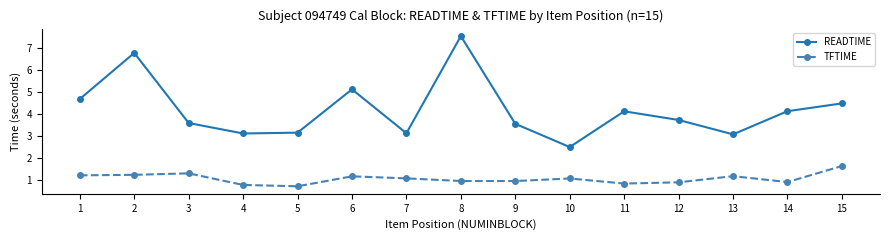

What is the sum of the READTIME values at 10 and 7?

5.6